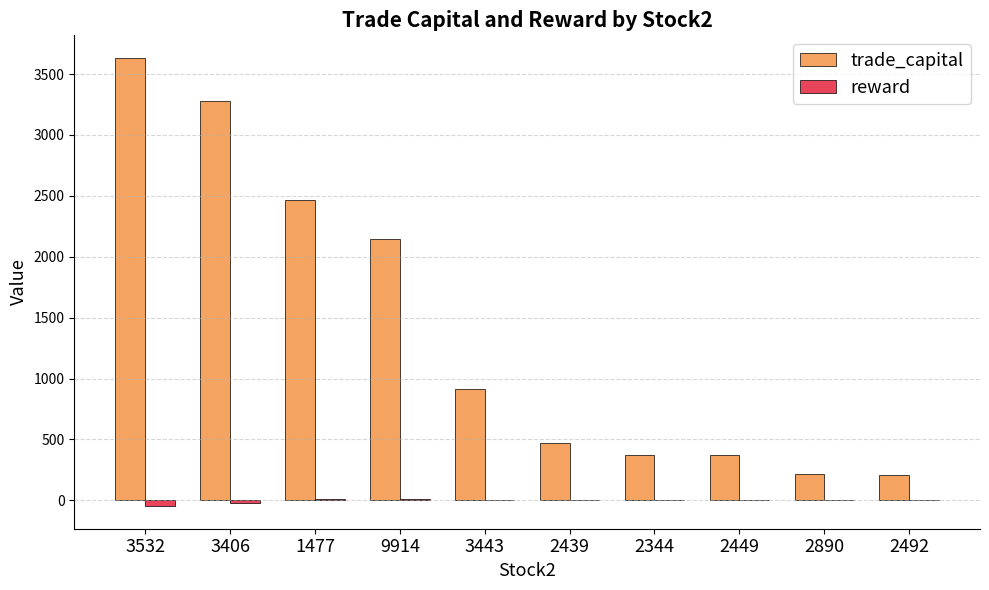

What is the maximum value for reward?

11.6